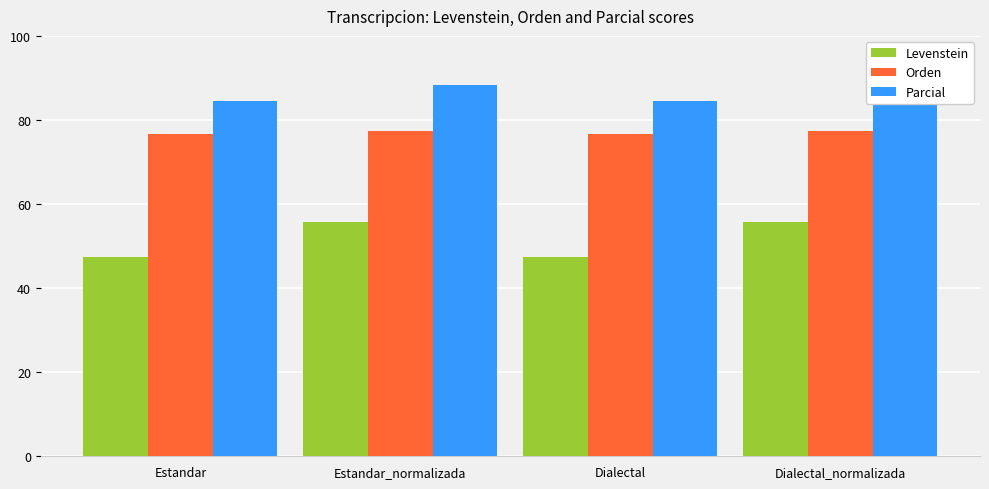

What is the maximum value shown in the chart?

88.3